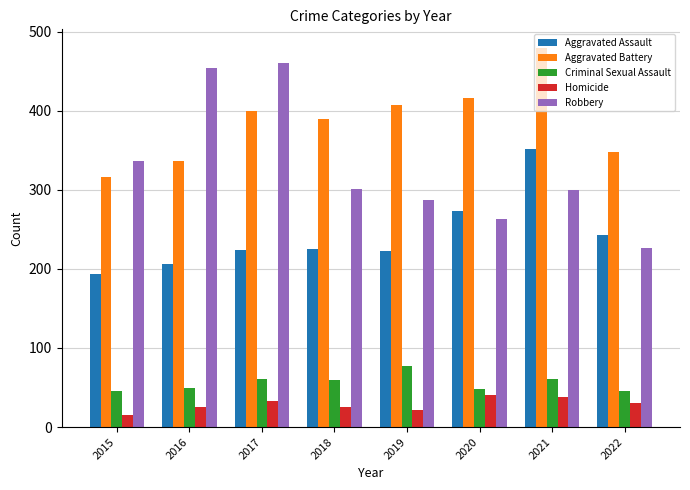

What is the smallest value displayed?

15